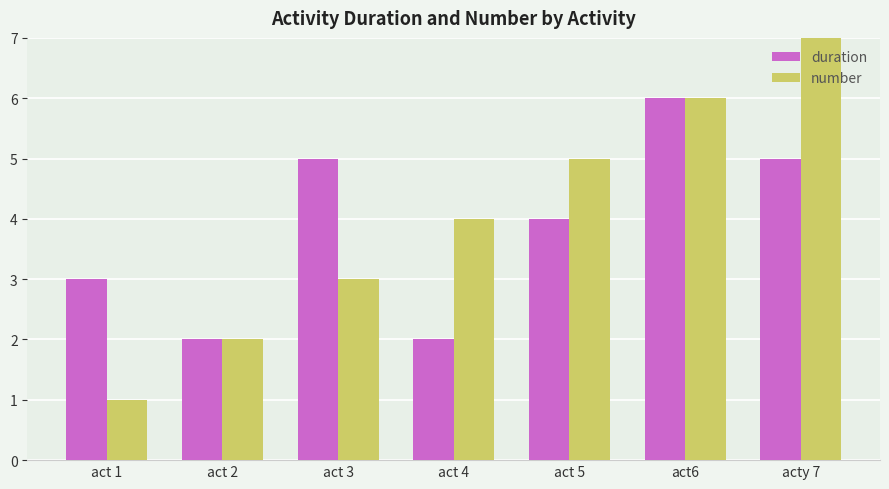

Reading right to left, extract all data points from this chart.

duration: 5	6	4	2	5	2	3
number: 7	6	5	4	3	2	1